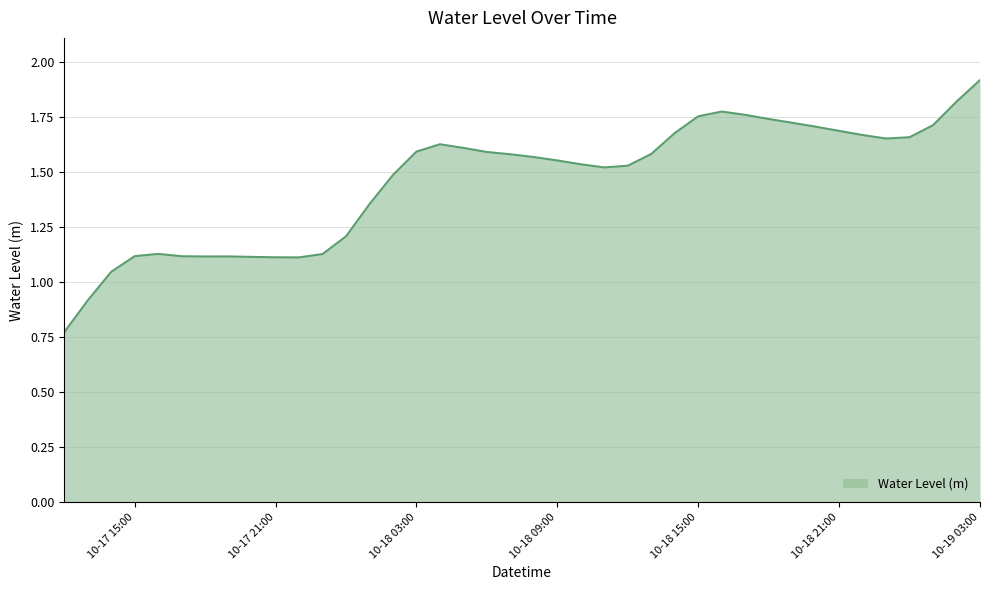

What is the greatest value displayed?

1.9